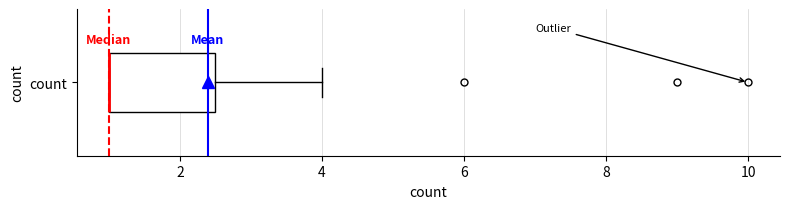

Where does the right whisker of the box for count end on the x-axis? The values are not printed on the chart, so give them approximately, as read against the axis.

4.0